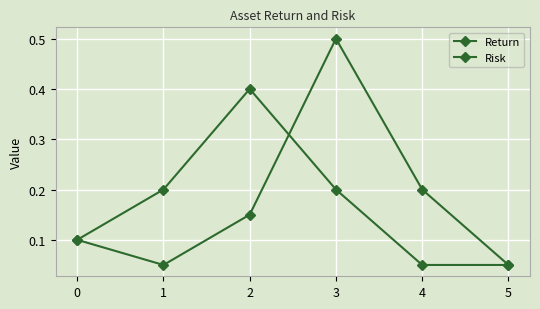

Count the number of data series in this chart.

2